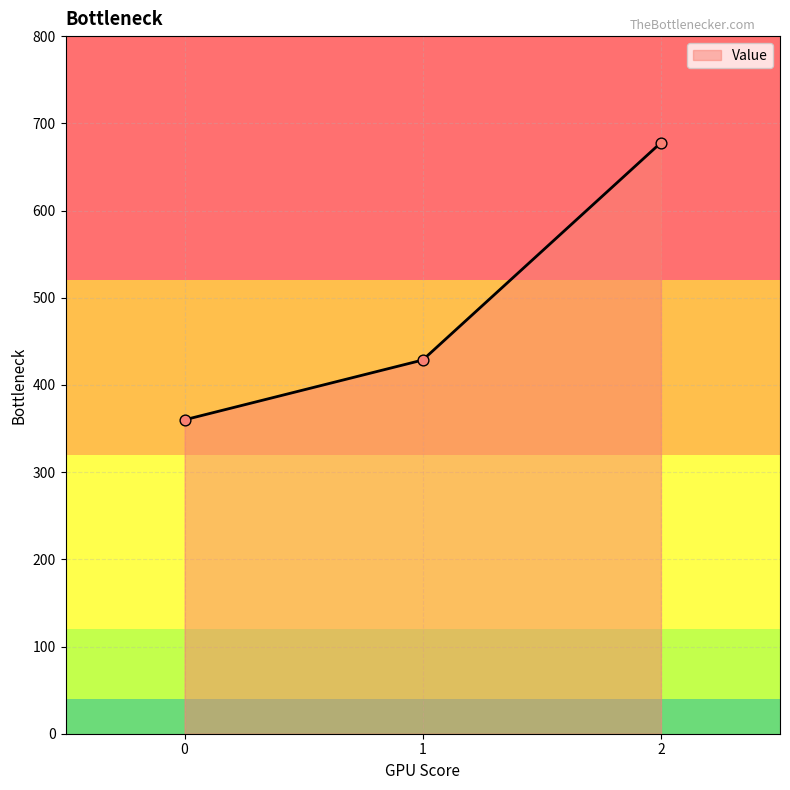

Between 2 and 1, which is larger?

2